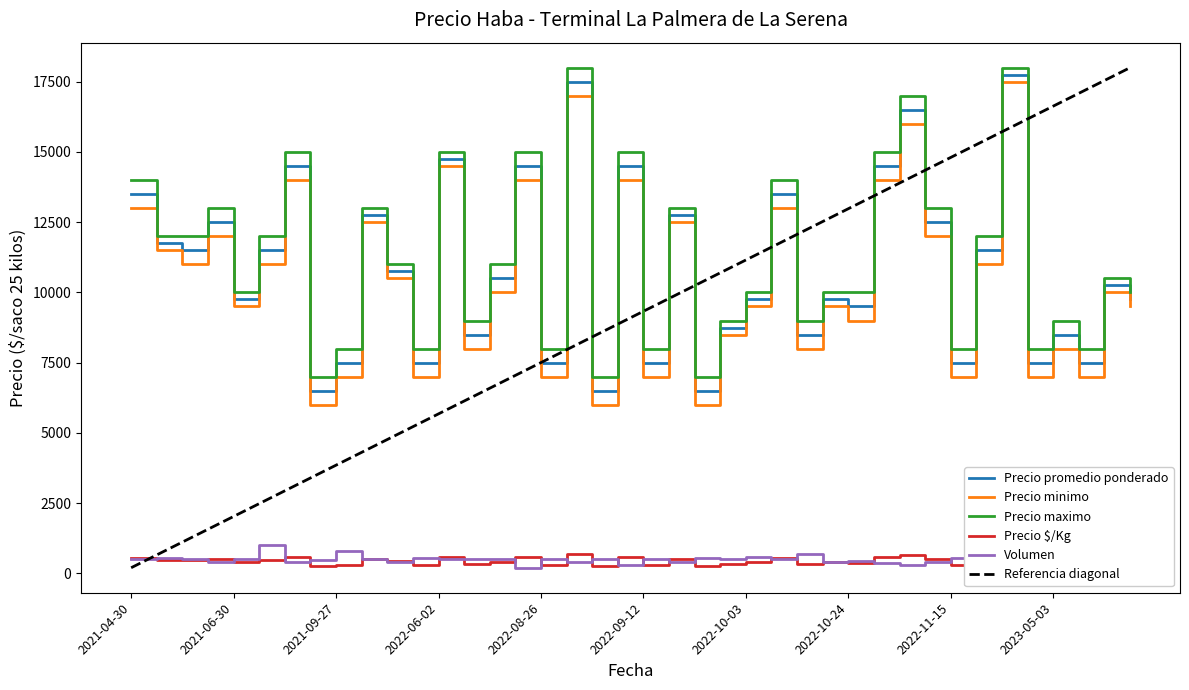

List the labels in order of Volumen value, smallest first.

2022-08-25, 2022-09-07, 2022-11-09, 2022-11-08, 2023-05-04, 2021-06-29, 2021-07-09, 2022-05-09, 2022-08-30, 2022-09-13, 2022-10-21, 2022-11-11, 2023-07-14, 2022-10-24, 2021-09-07, 2022-11-18, 2021-04-30, 2021-06-25, 2022-06-02, 2022-06-09, 2022-08-24, 2022-08-26, 2022-09-05, 2022-09-23, 2022-10-13, 2022-11-16, 2023-04-28, 2021-06-30, 2021-10-04, 2022-09-12, 2023-05-03, 2022-09-20, 2022-11-15, 2021-06-09, 2022-05-13, 2022-10-03, 2023-07-17, 2022-10-14, 2021-09-27, 2021-07-07